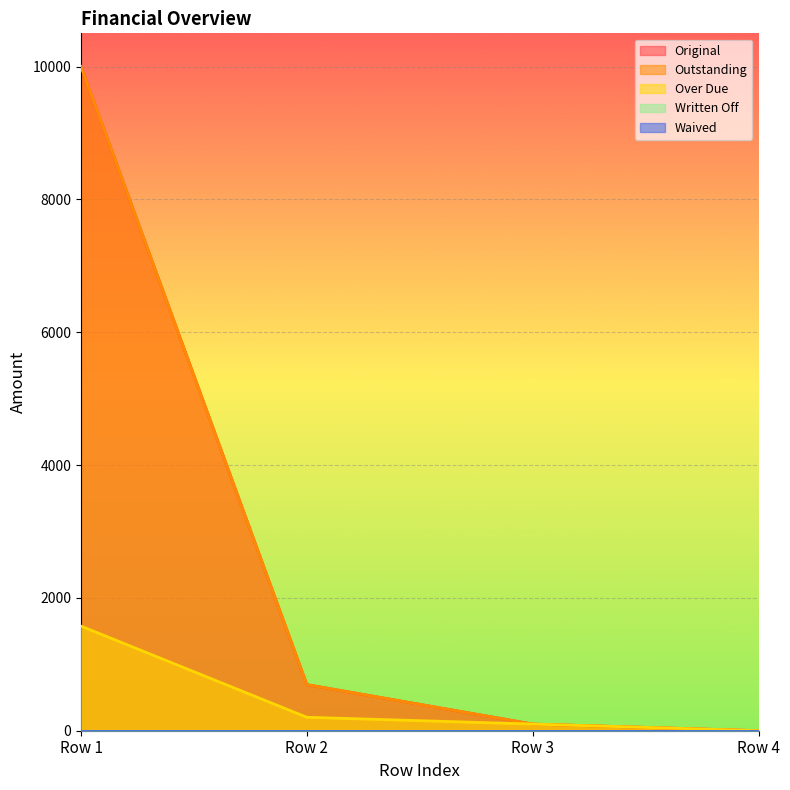

What is the difference between the second highest and second lowest values in the Over Due series?

102.4